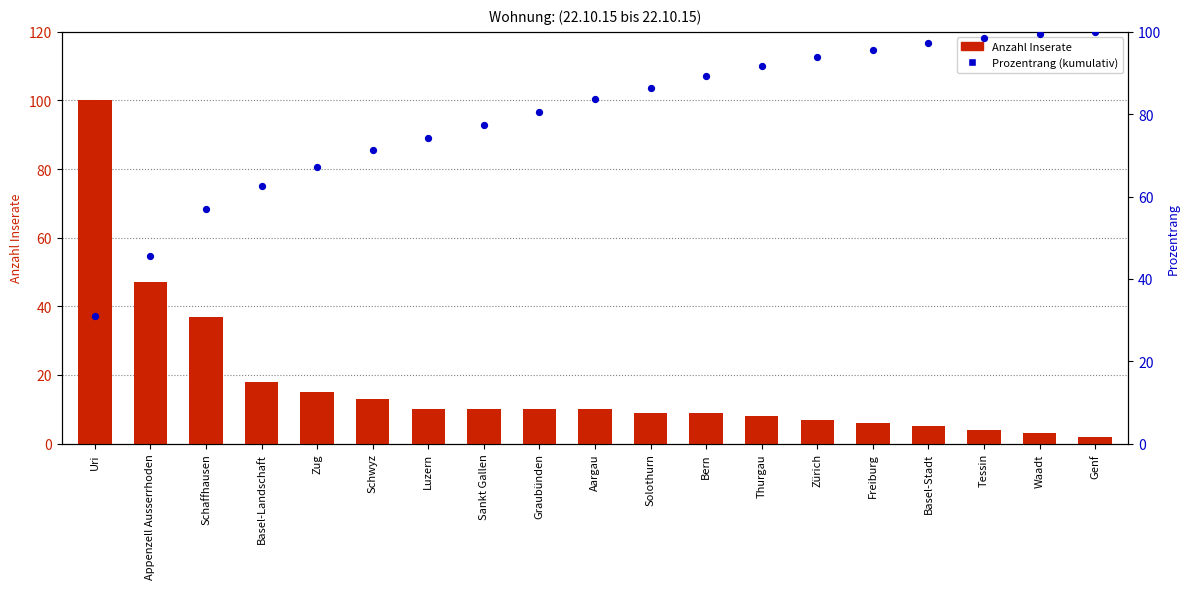

Which series reaches the minimum Y coordinate?

Wohnung (22.10.15)